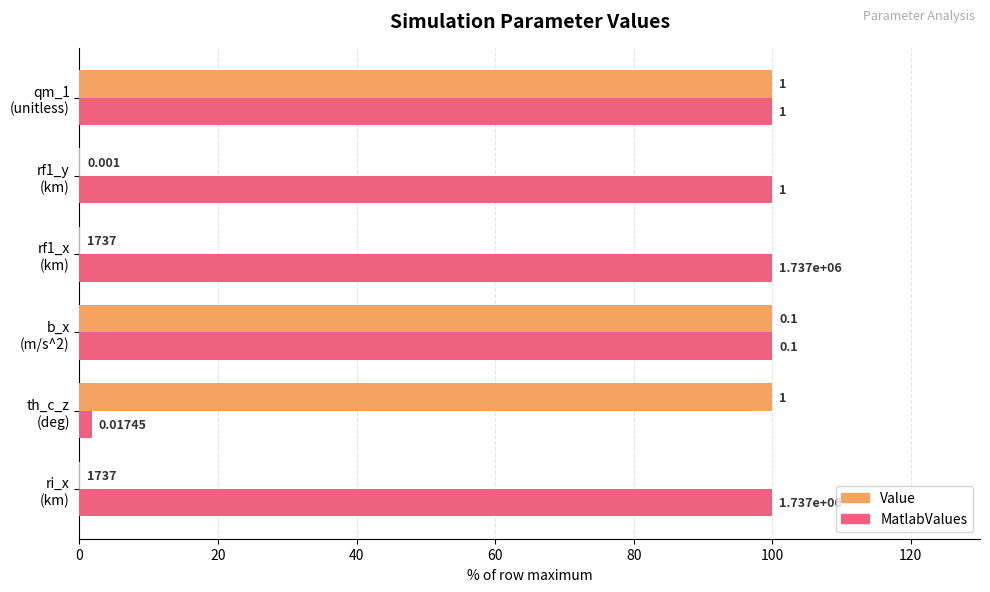

Which series has the largest total across all categories?

MatlabValues